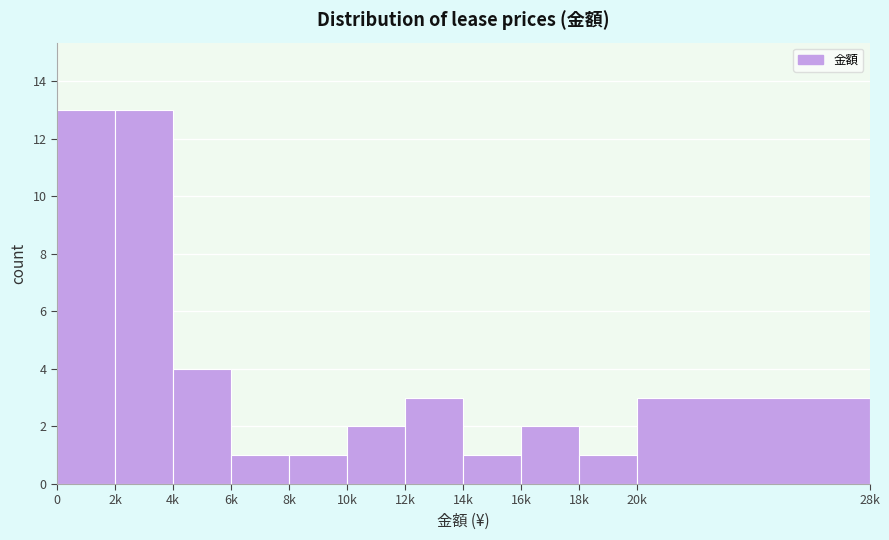

Reading left to right, extract all data points from this chart.

0=13	2k=13	4k=4	6k=1	8k=1	10k=2	12k=3	14k=1	16k=2	18k=1	20k=3